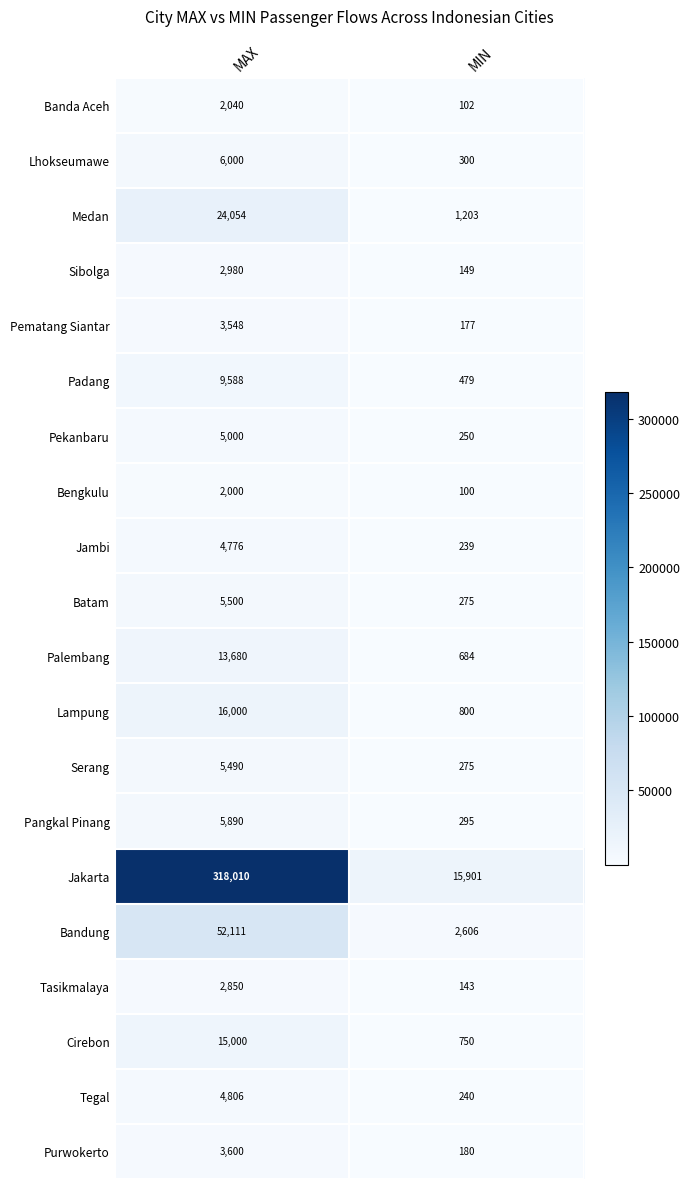

What is the difference between the maximum and minimum values in the Pangkal Pinang series?

5595